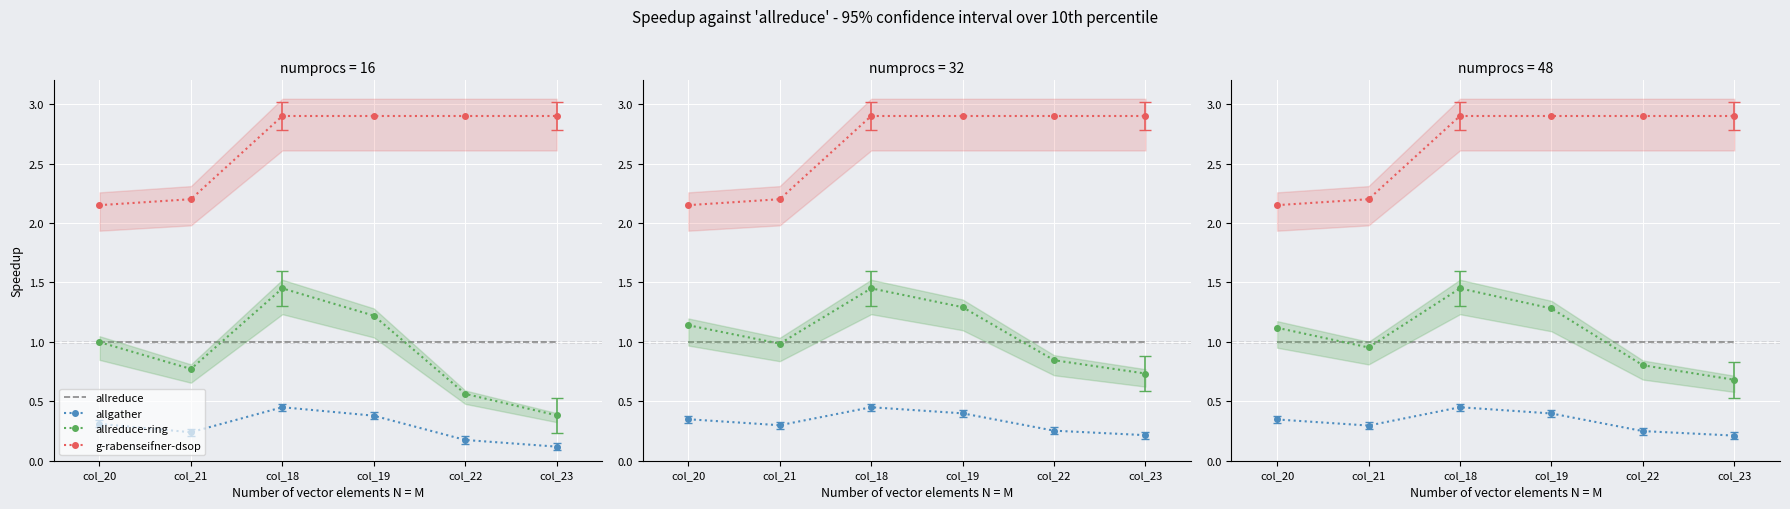

True or false: allreduce-ring and allgather cross at least once.

False